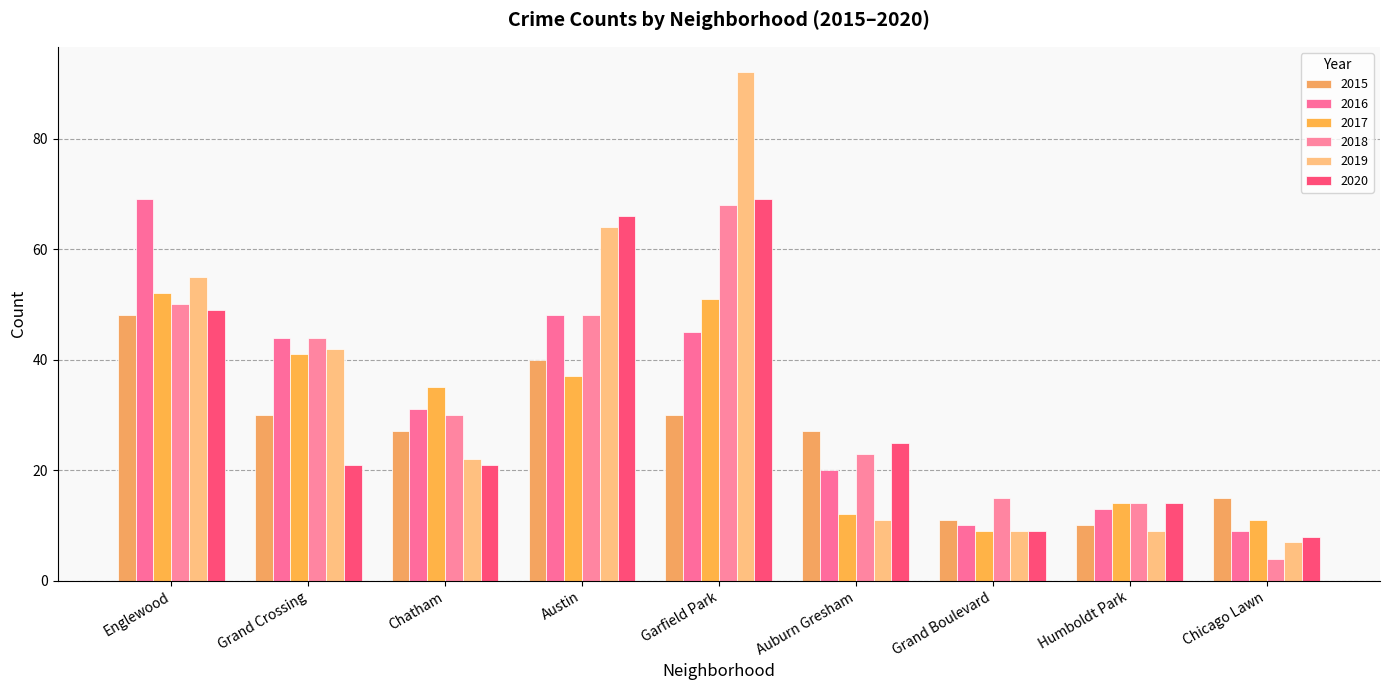

At how many categories does at least one series exceed 59?

3